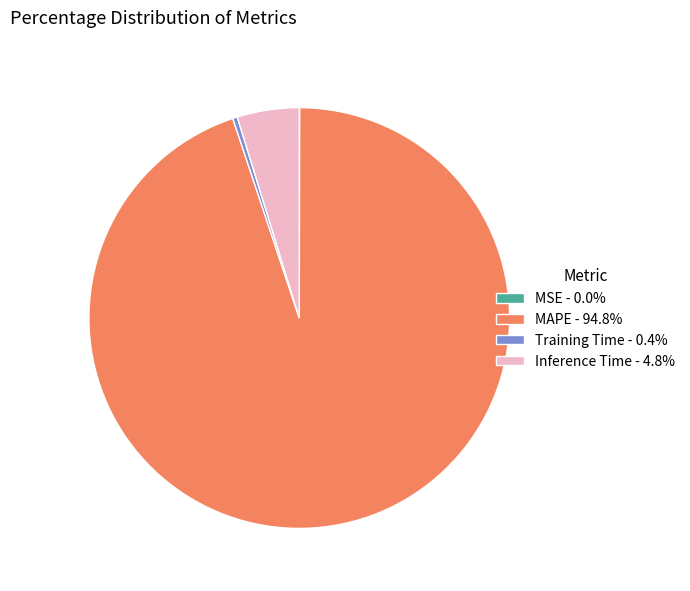

Is it true that Training Time is 0% of the pie?

True